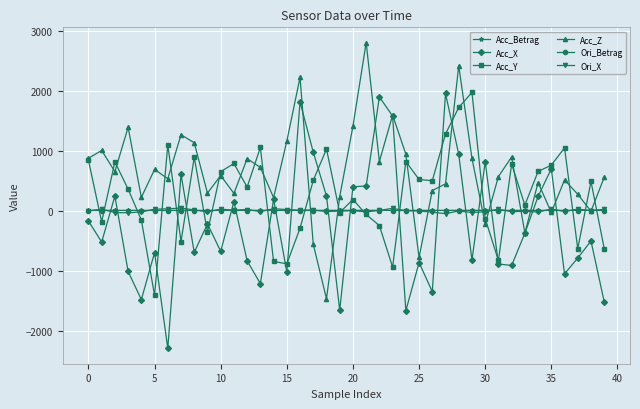

How many positive values does the Acc_Y series have?

24